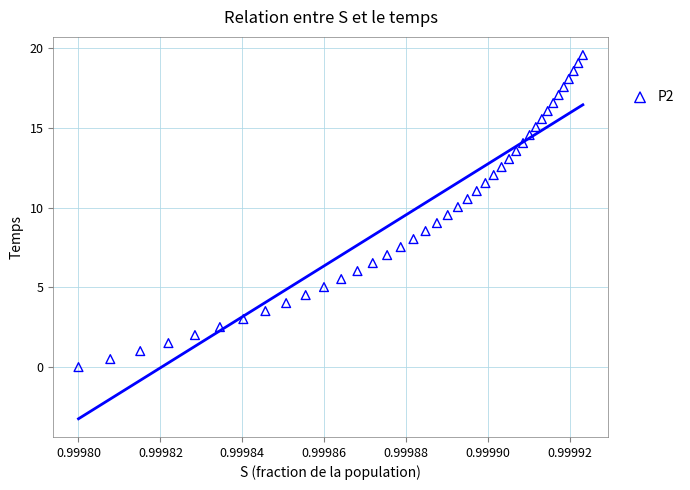

What is the range of Y values (max minus min)?

19.6